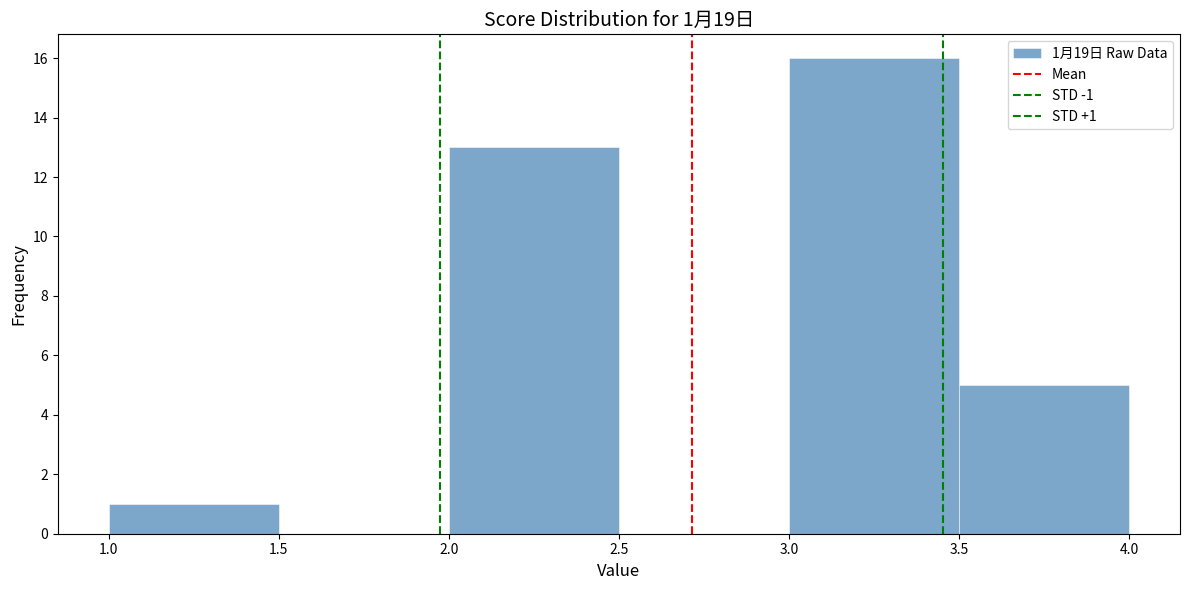

Over which range of the x-axis is the bar tallest?

3.0 to 3.5